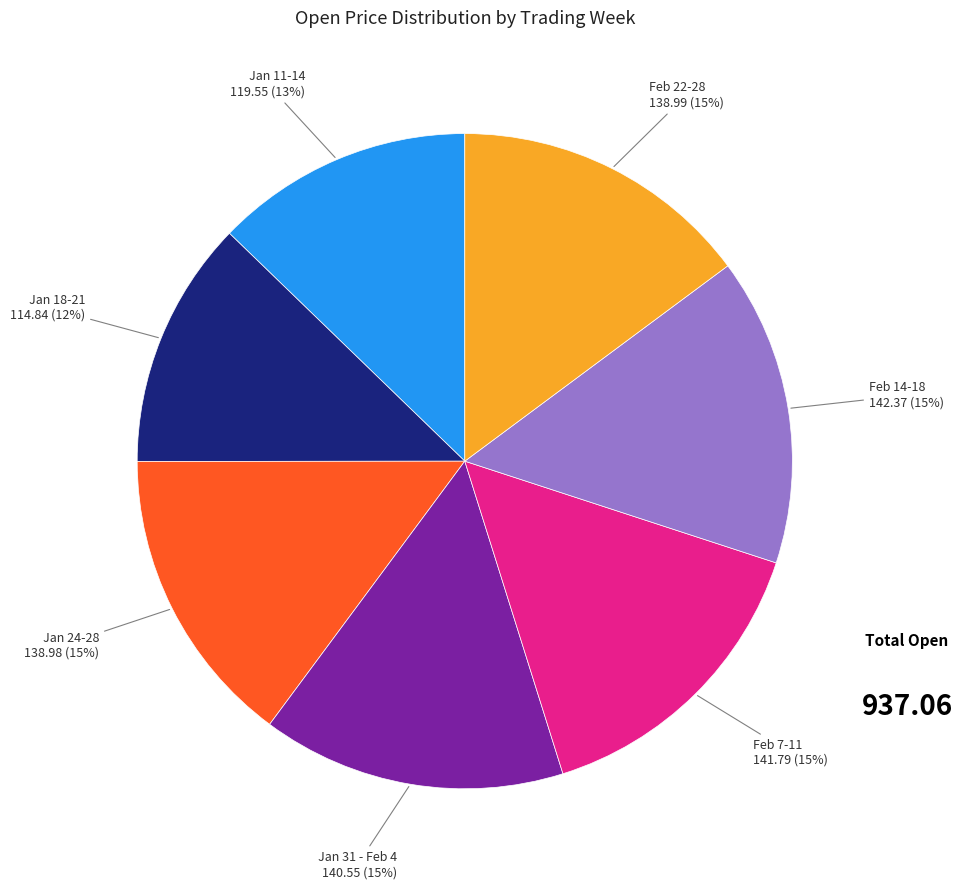

To the nearest percent, what is the average slice percentage?

14%